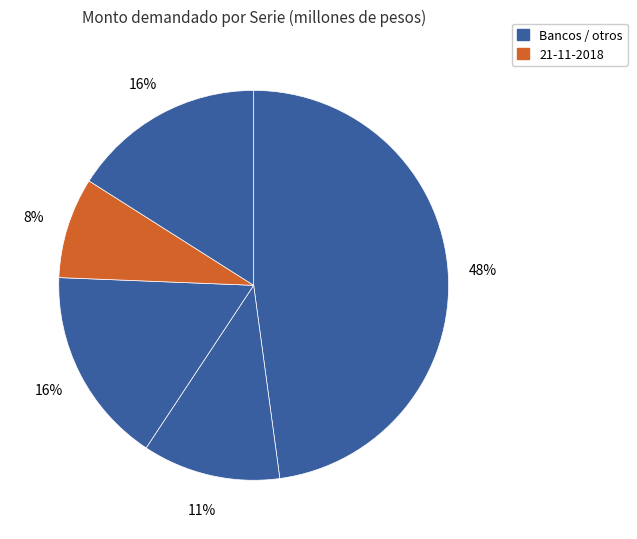

Count the number of slices in the pie.

5